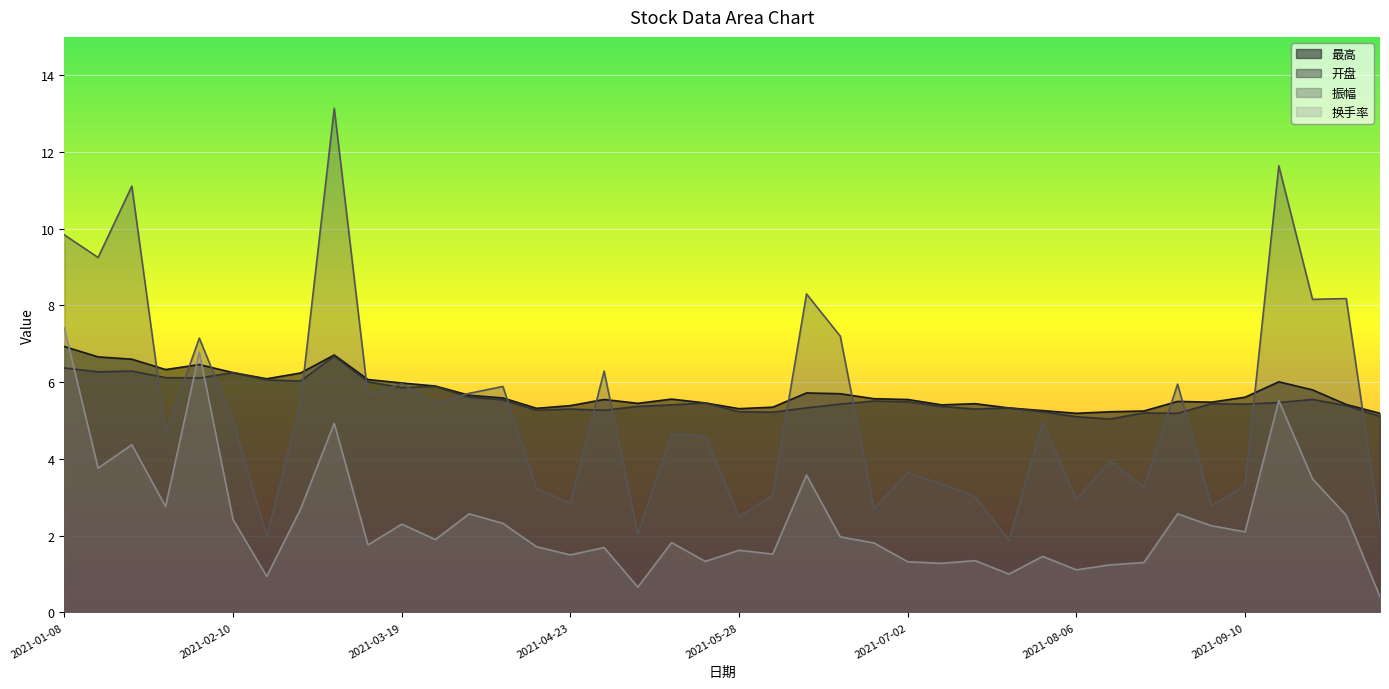

How many categories are shown in the chart?

40